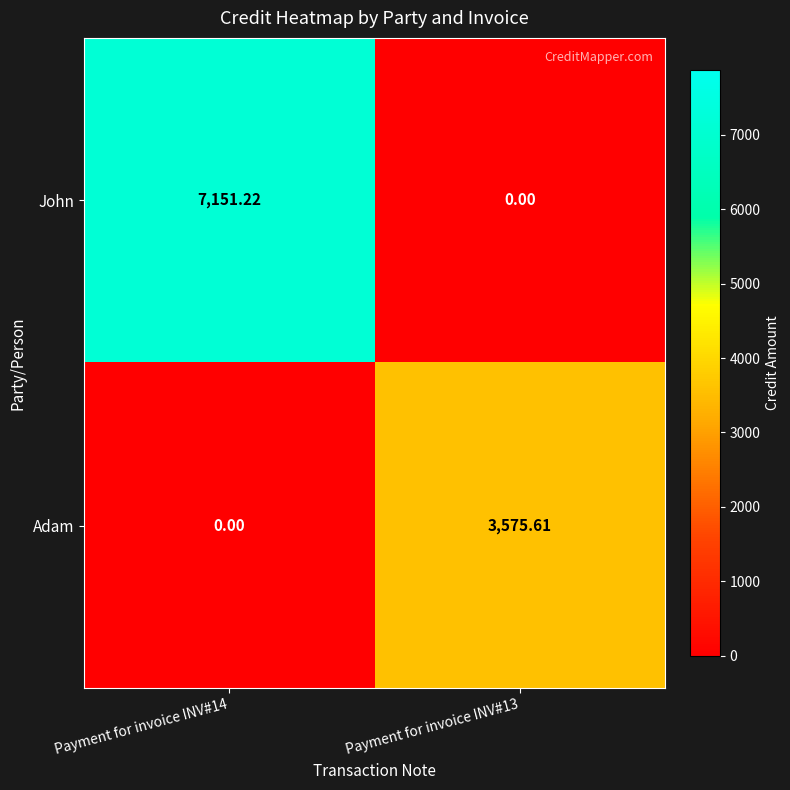

At Payment for invoice INV#13, list the series in order from largest to smallest.

Adam, John